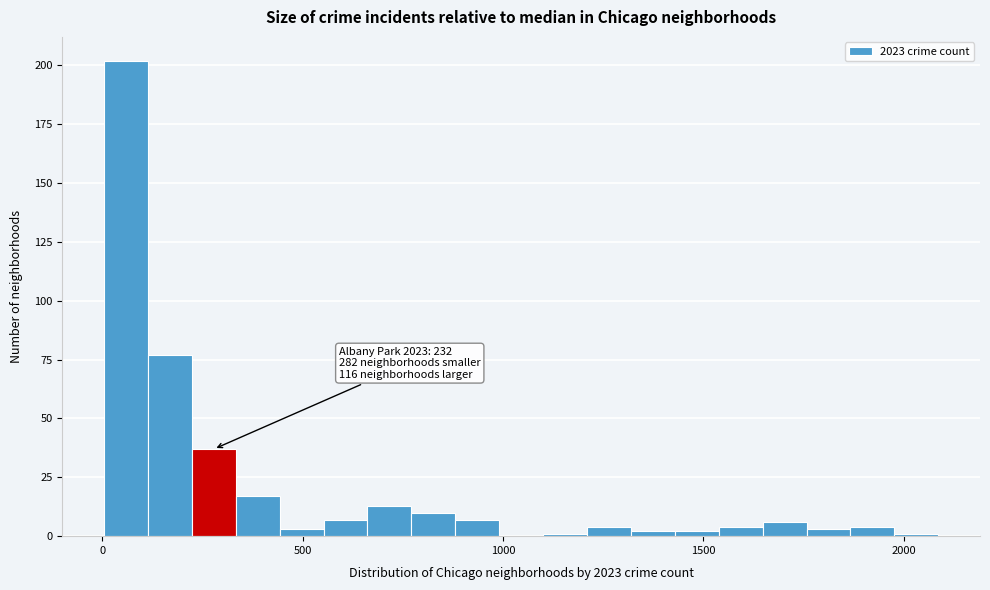

Around what value on the x-axis is the tallest bar? Give the approximate position of its centre, as read against the axis.

50